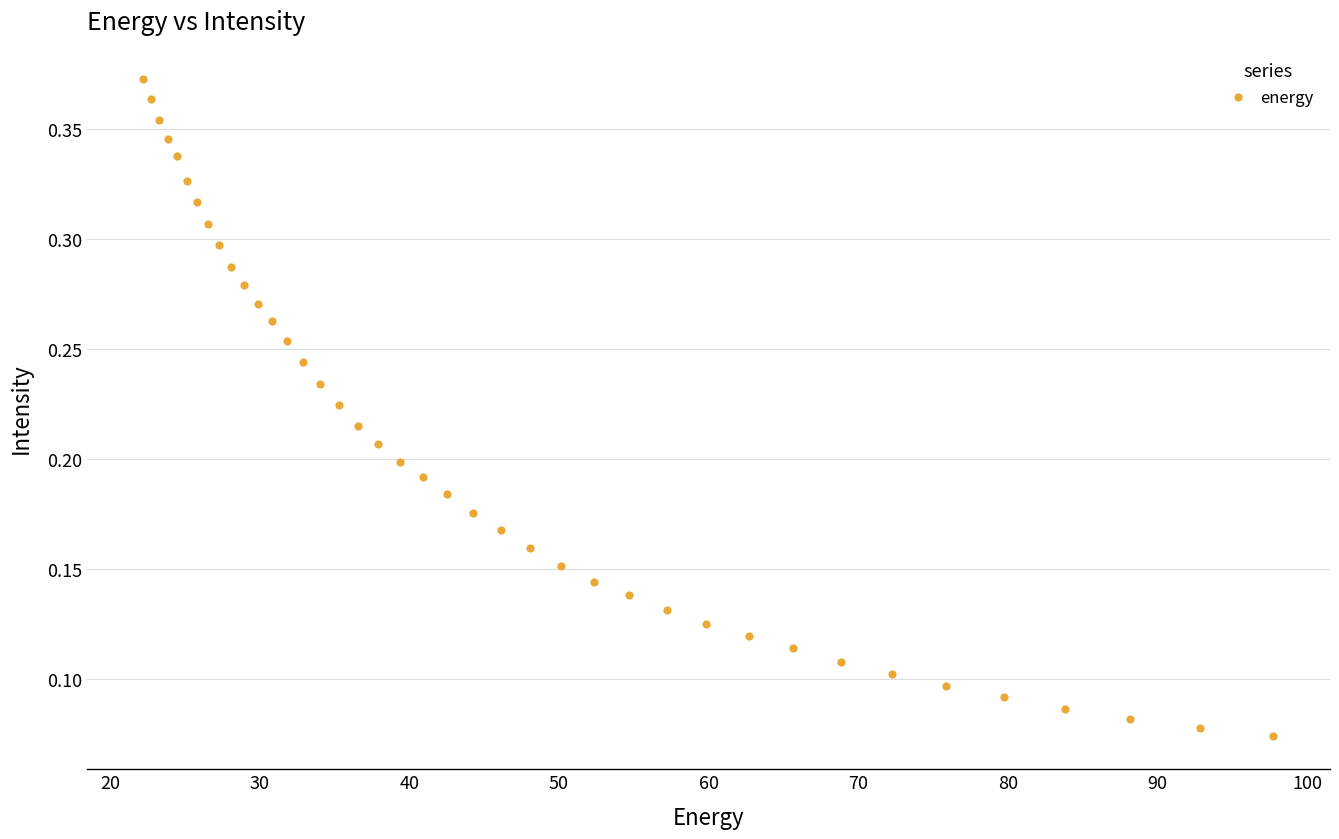

What is the range of X values (max minus min)?

75.6